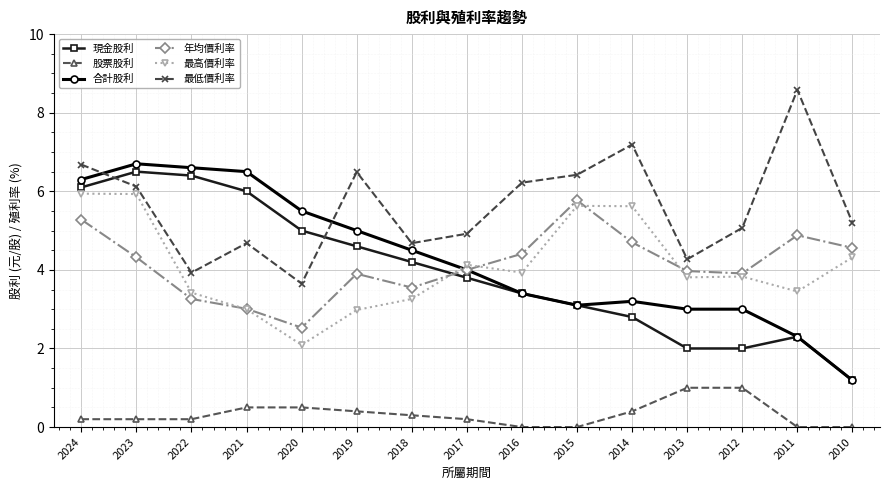

Which label corresponds to the largest value in the chart?

2011